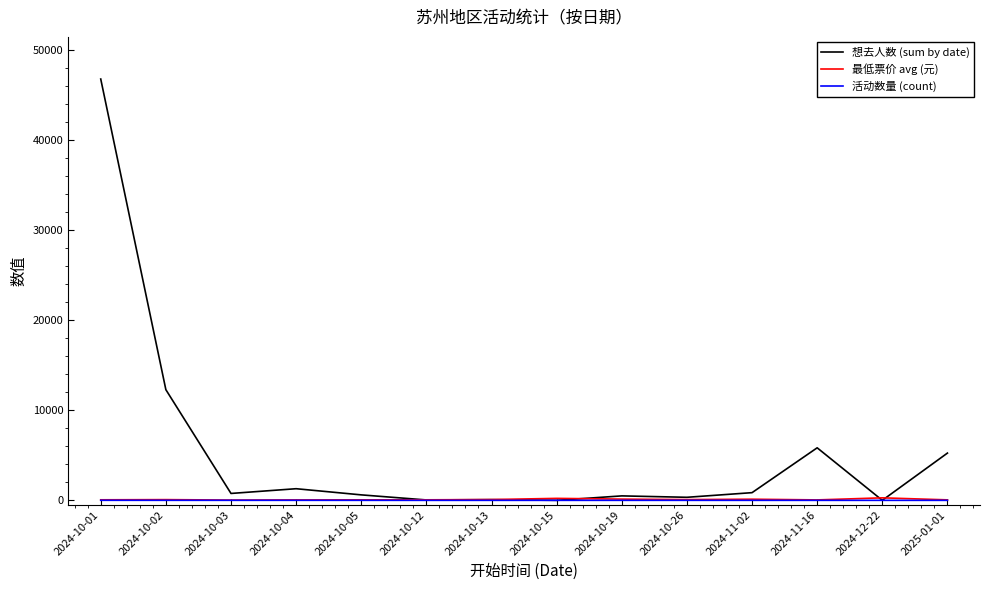

What position from the left is 2024-10-15?

8